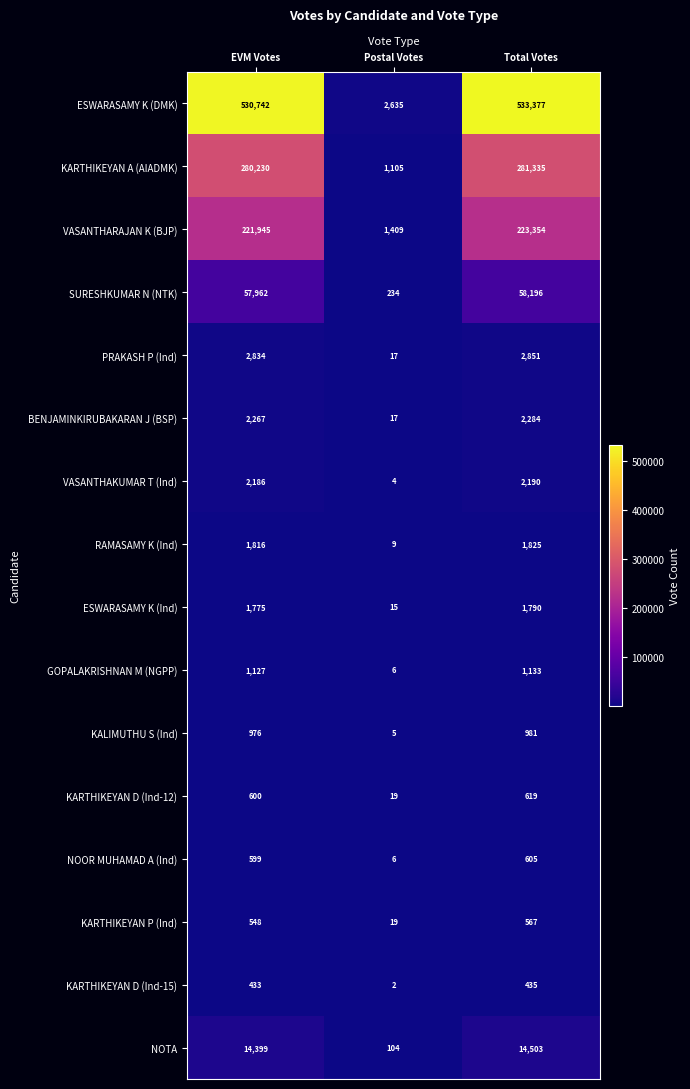

What is the sum of all KARTHIKEYAN D (Ind-15) values?

870